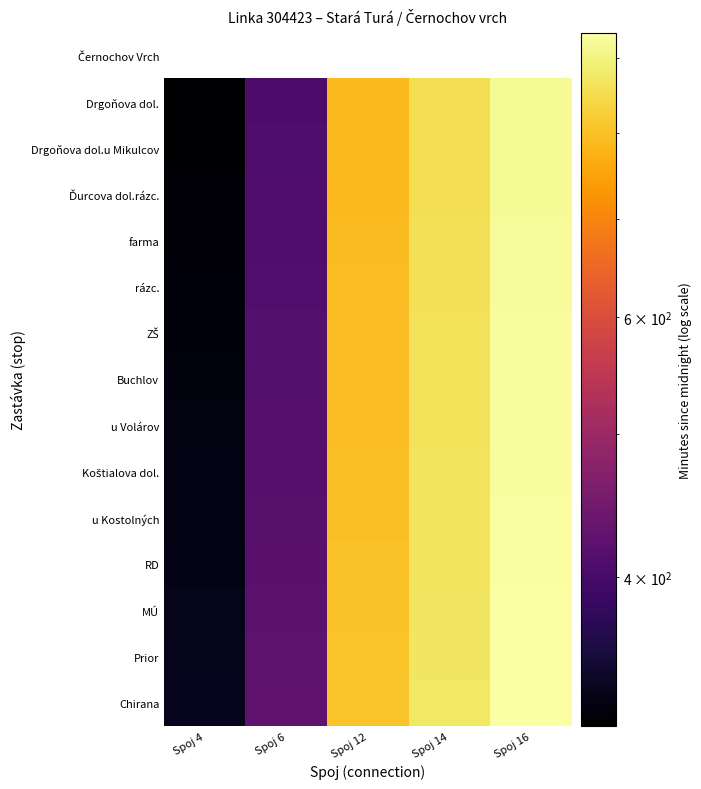

What is the greatest value displayed?

936.0